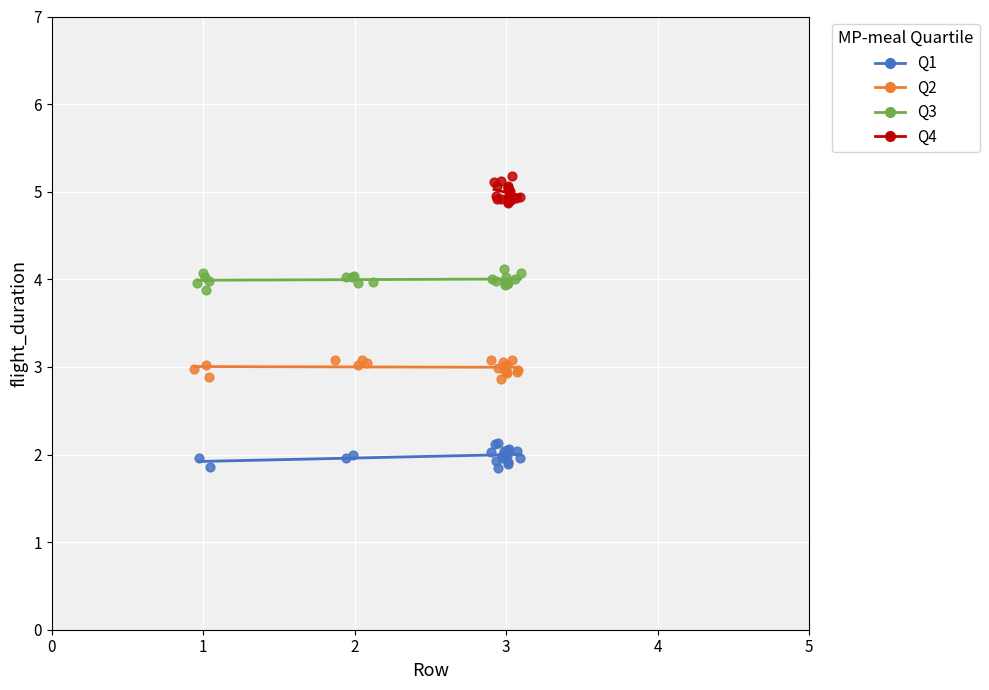

Which series contains the highest Y value?

Q4